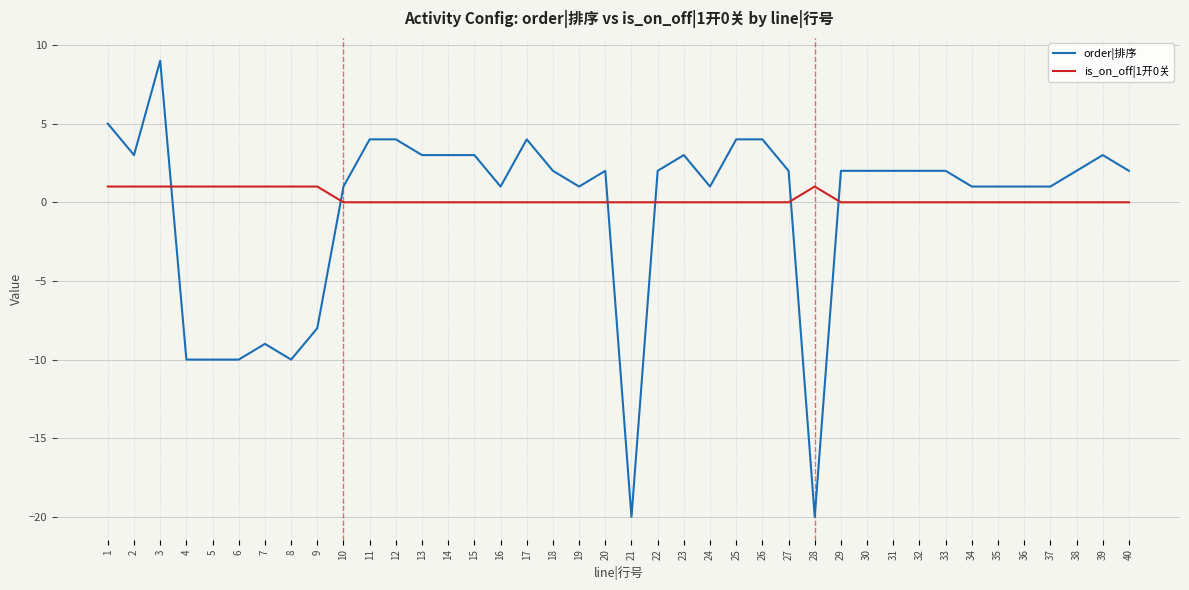

Reading left to right, list all the values displayed in this chart.

order|排序: 1=5	2=3	3=9	4=-10	5=-10	6=-10	7=-9	8=-10	9=-8	10=1	11=4	12=4	13=3	14=3	15=3	16=1	17=4	18=2	19=1	20=2	21=-20	22=2	23=3	24=1	25=4	26=4	27=2	28=-20	29=2	30=2	31=2	32=2	33=2	34=1	35=1	36=1	37=1	38=2	39=3	40=2
is_on_off|1开0关: 1=1	2=1	3=1	4=1	5=1	6=1	7=1	8=1	9=1	10=0	11=0	12=0	13=0	14=0	15=0	16=0	17=0	18=0	19=0	20=0	21=0	22=0	23=0	24=0	25=0	26=0	27=0	28=1	29=0	30=0	31=0	32=0	33=0	34=0	35=0	36=0	37=0	38=0	39=0	40=0